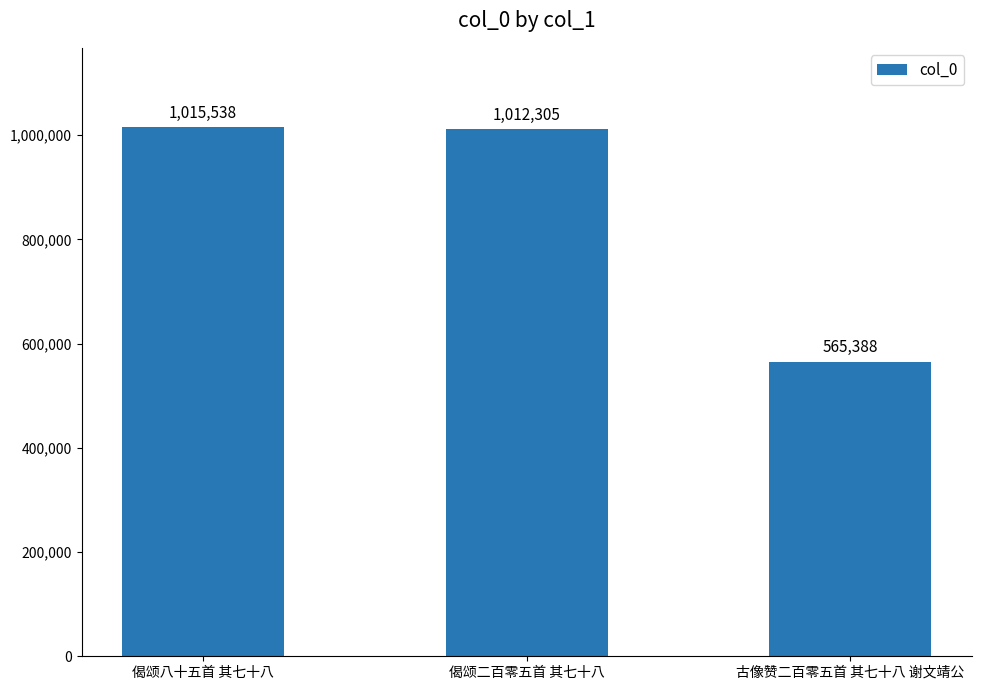

What position from the left is 偈颂二百零五首 其七十八?

2